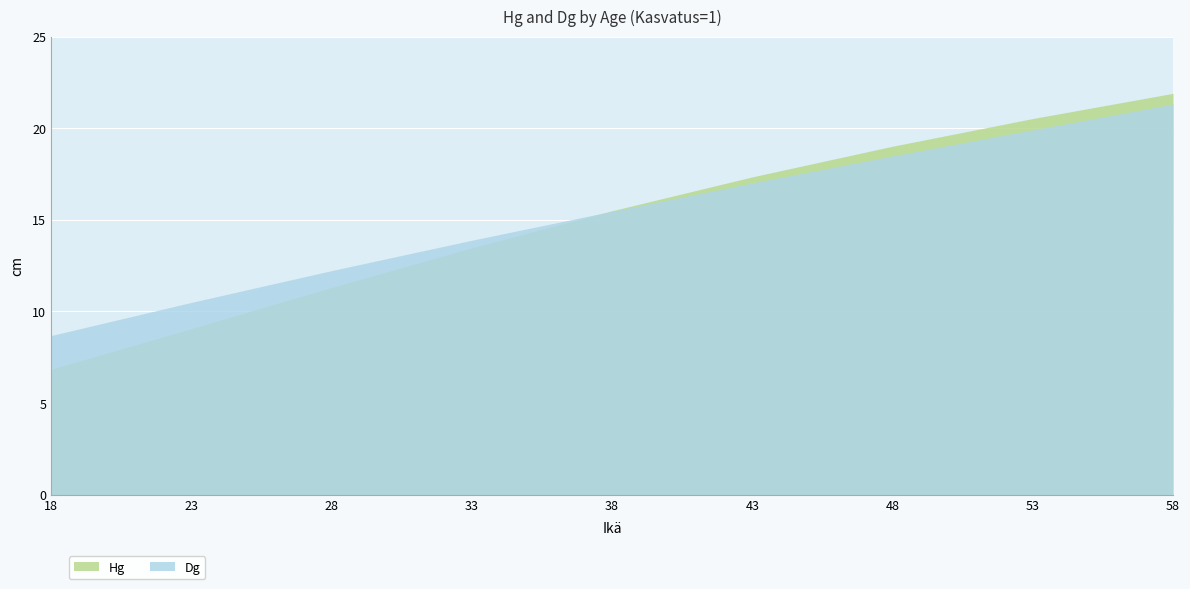

What is the difference between the maximum and minimum values in the Hg series?

15.0